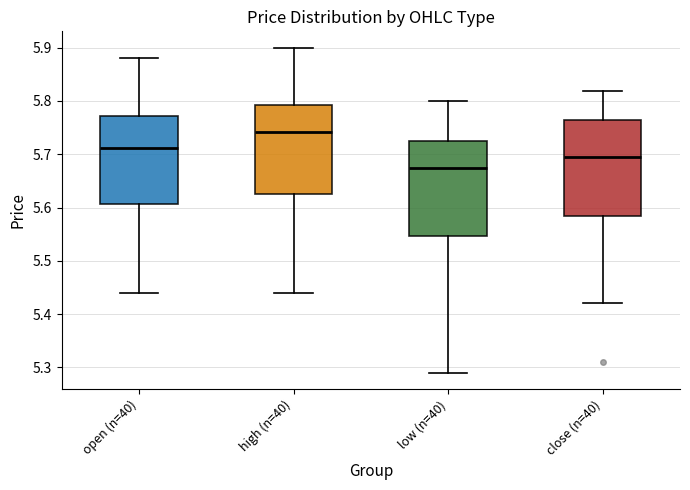

Reading left to right, transcribe this box plot: for each box, give where its median line is, the range the box spans, and where its two whiskers end, as read against the y-axis. The values are not printed on the chart, so give them approximately, as read against the axis.

open (n=40): median 5.71, box 5.61 to 5.77, whiskers 5.44 to 5.88
high (n=40): median 5.74, box 5.63 to 5.79, whiskers 5.44 to 5.90
low (n=40): median 5.67, box 5.55 to 5.72, whiskers 5.29 to 5.80
close (n=40): median 5.70, box 5.59 to 5.76, whiskers 5.42 to 5.82